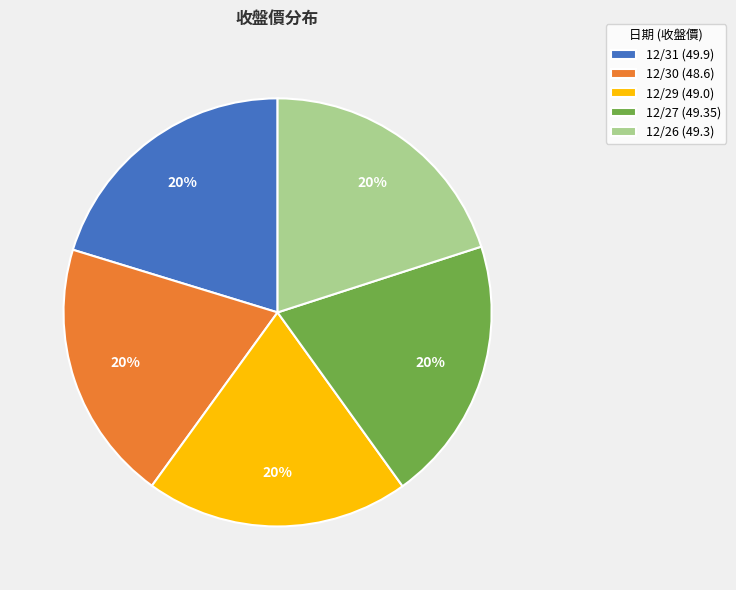

Combined, do 12/31 (49.9) and 12/29 (49.0) account for over 50%?

No